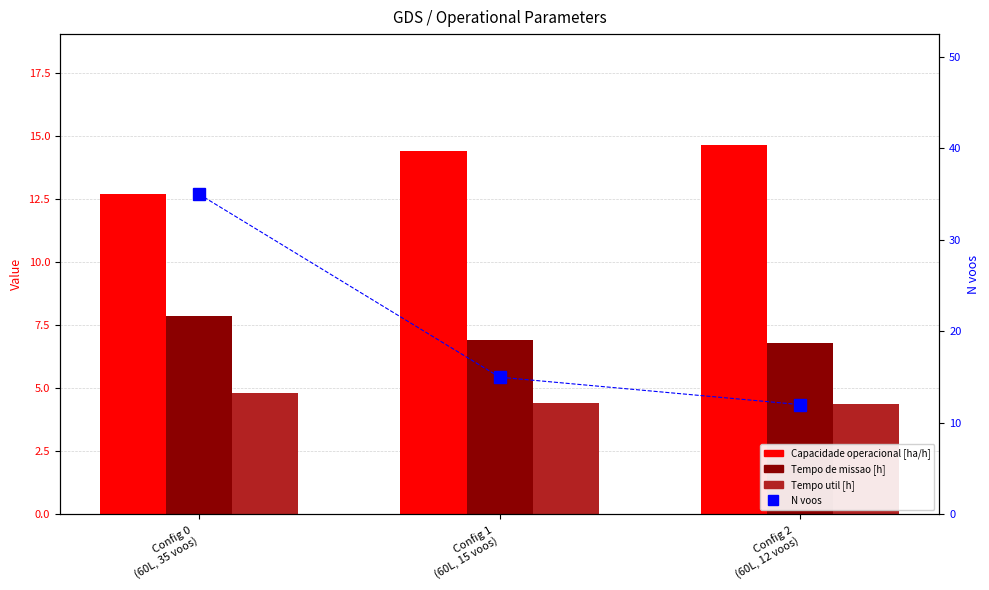

Does the chart contain any negative values?

No